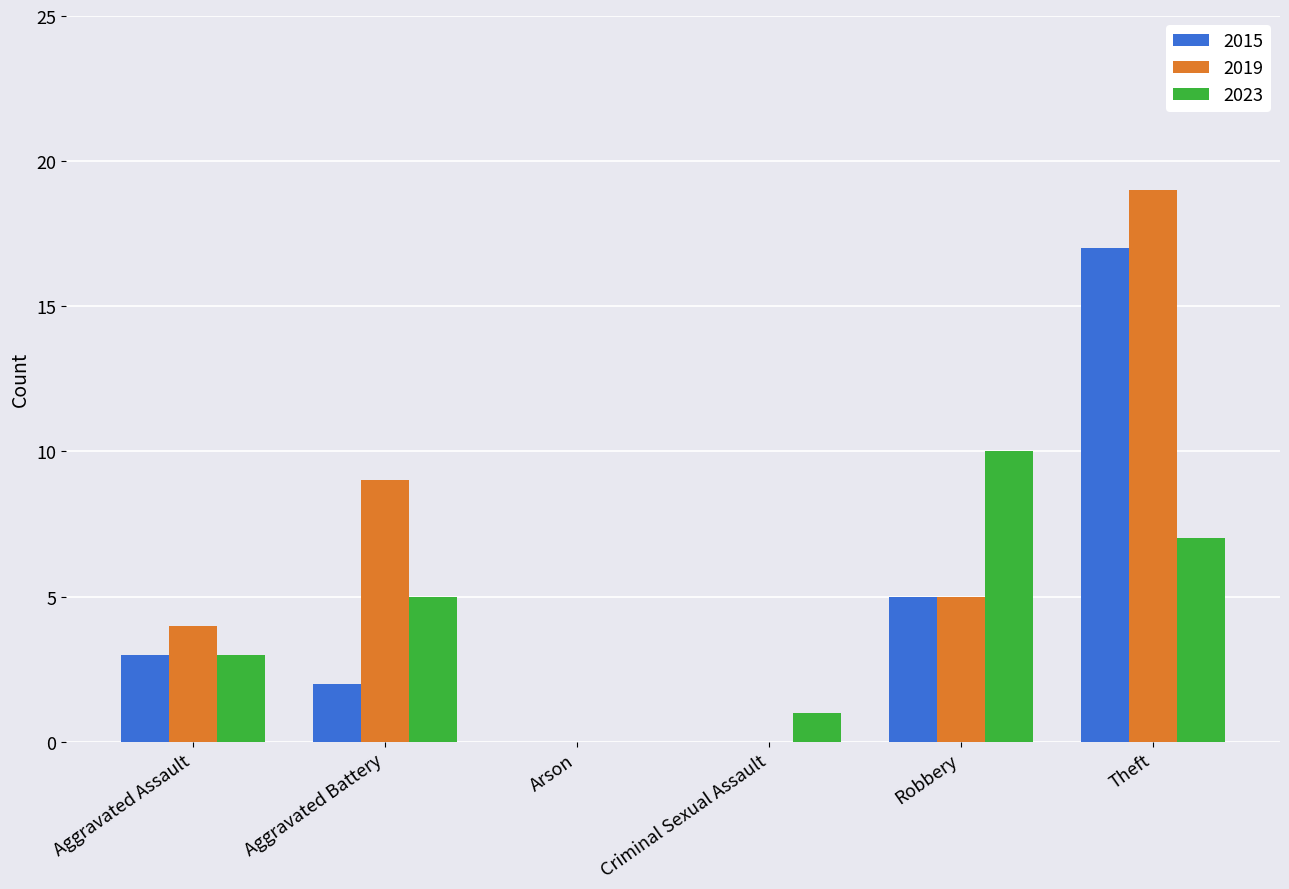

What are all the series names shown in the legend?

2015, 2019, 2023